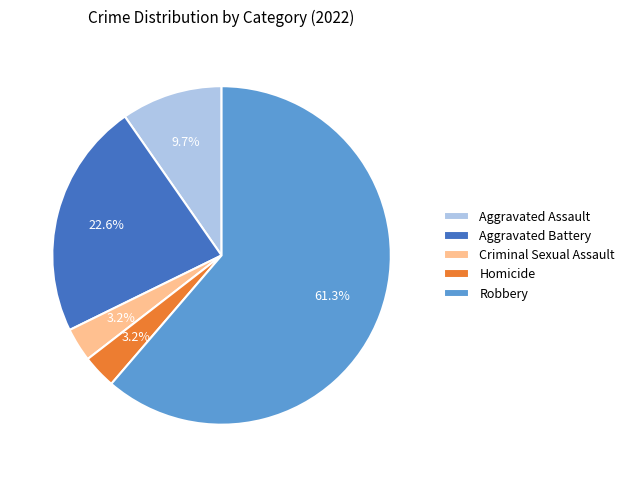

Which slice is the largest?

Robbery